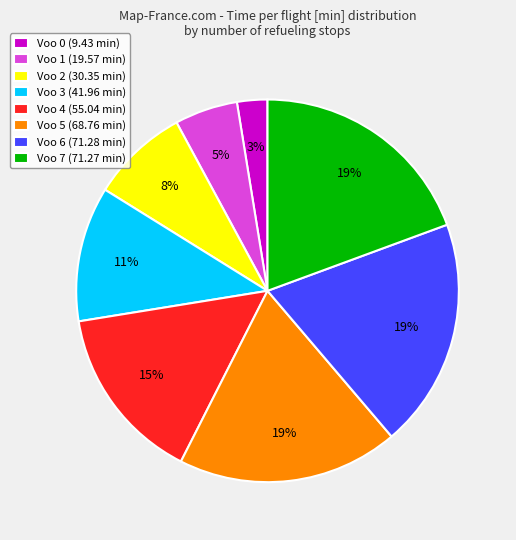

Which has a higher value, Voo 7 (71.27 min) or Voo 1 (19.57 min)?

Voo 7 (71.27 min)